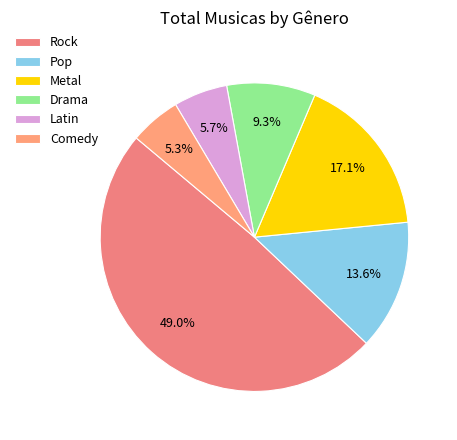

What is the change in value from Latin to Comedy?

-3